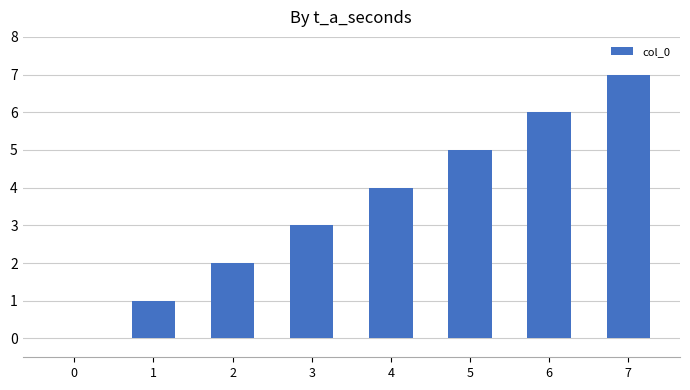

How many distinct data groups are displayed?

1